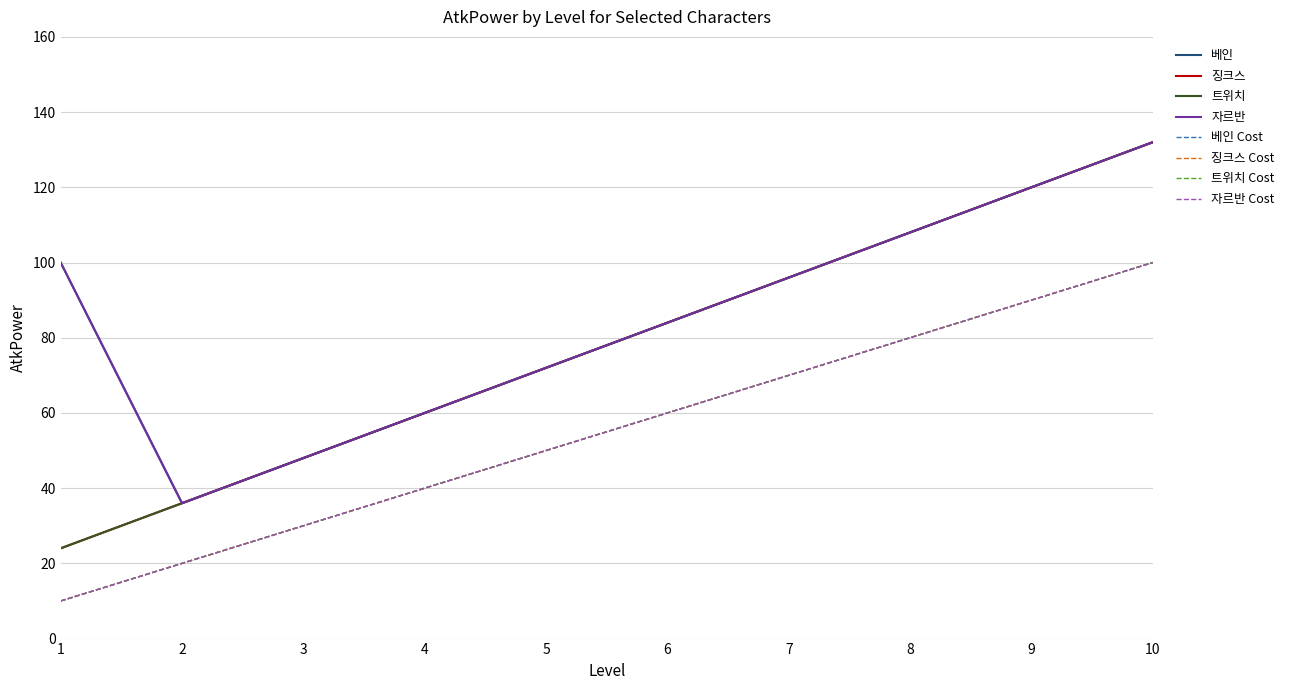

What is the sum of all 베인 values?

856